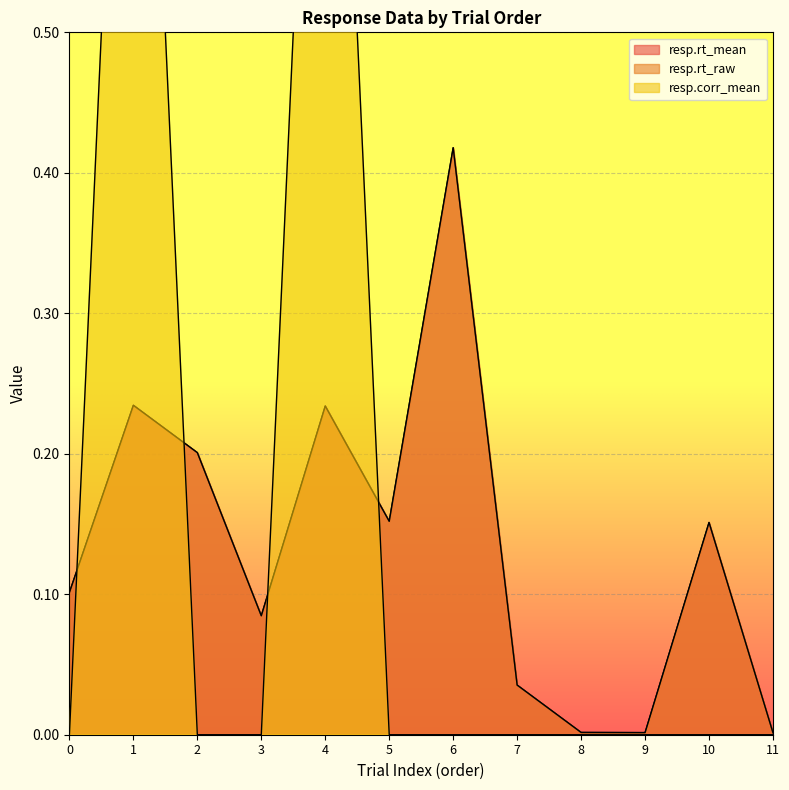

How many interior local peaks does the resp.corr_mean series have?

2